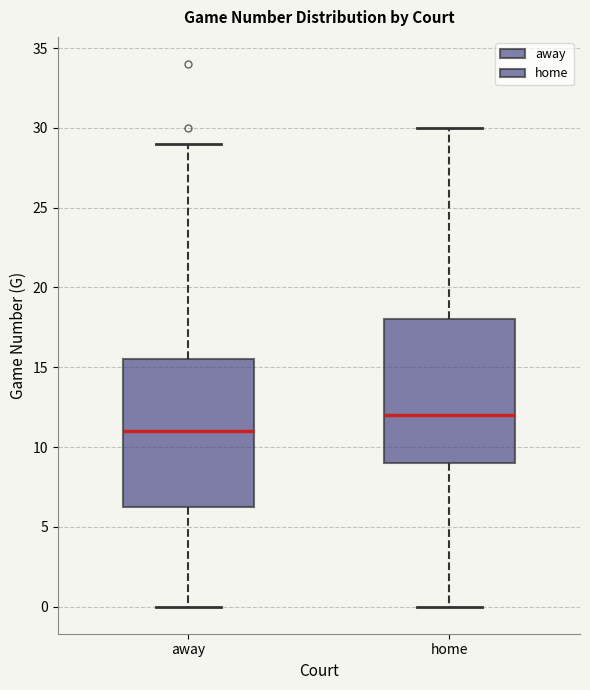

Reading left to right, read every box against the y-axis: the position of its median line, the range the box covers, and the ends of its whiskers. The values are not printed on the chart, so give them approximately, as read against the axis.

away: median 11.0, box 6.5 to 15.5, whiskers 0.0 to 29.0
home: median 12.0, box 9.0 to 18.0, whiskers 0.0 to 30.0